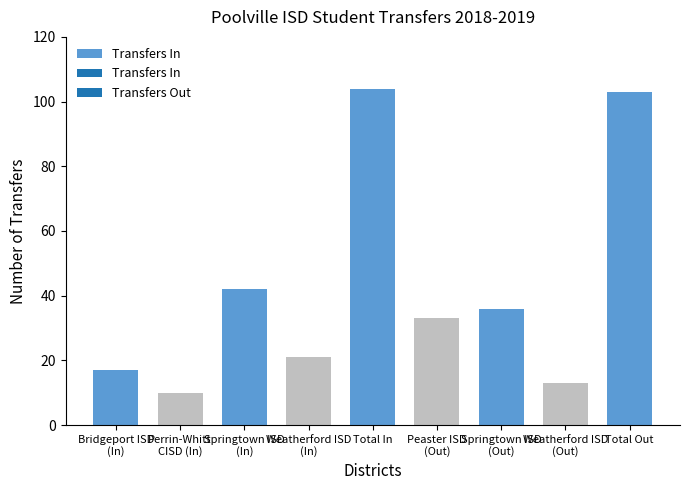

List the labels in order of value, smallest first.

Perrin-Whitt
CISD (In), Weatherford ISD
(Out), Bridgeport ISD
(In), Weatherford ISD
(In), Peaster ISD
(Out), Springtown ISD
(Out), Springtown ISD
(In), Total Out, Total In